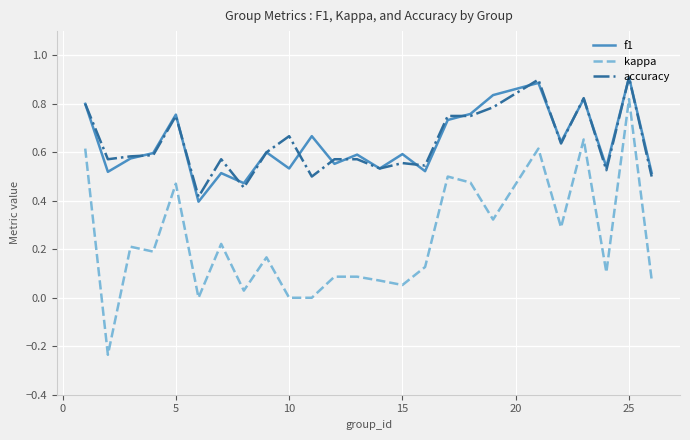

What is the maximum value shown in the chart?

0.9